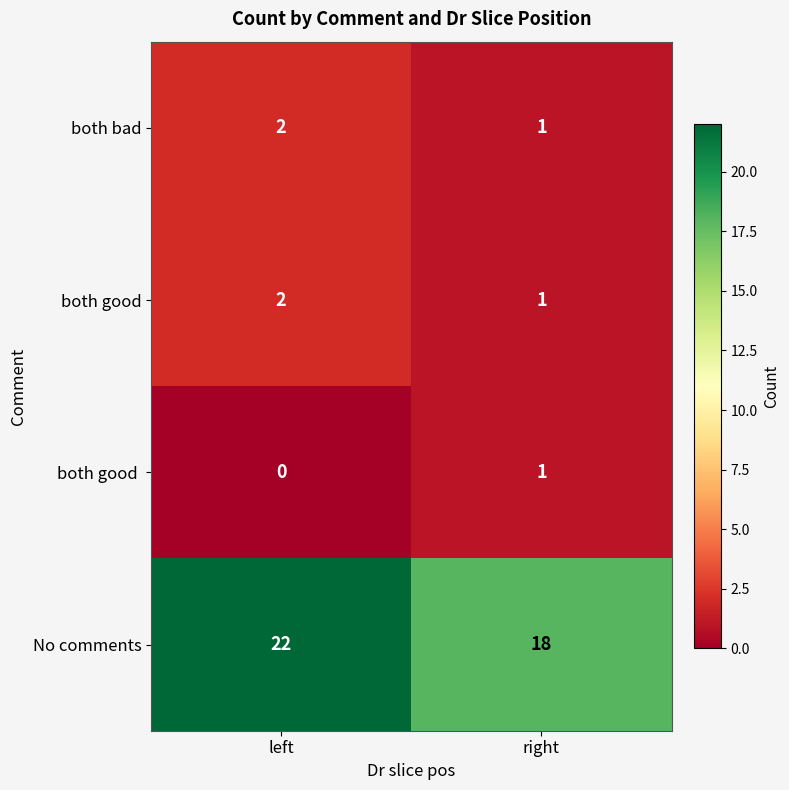

The both bad series shows 3 at left. True or false?

False